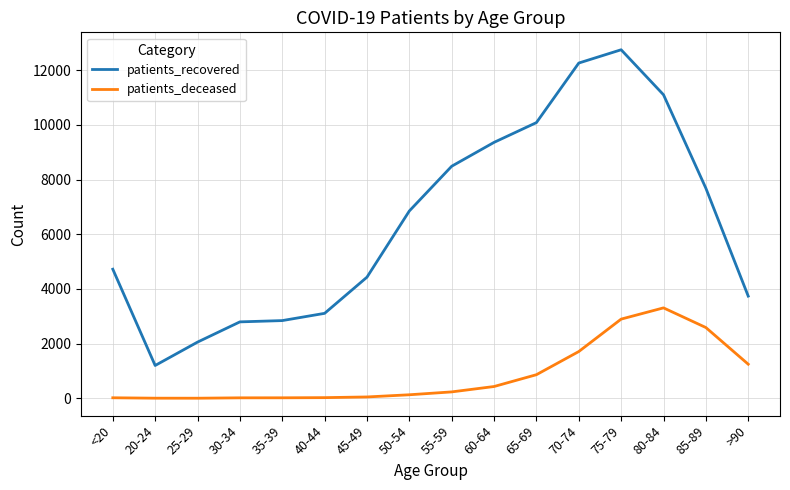

What is the average value of the patients_deceased series?

846